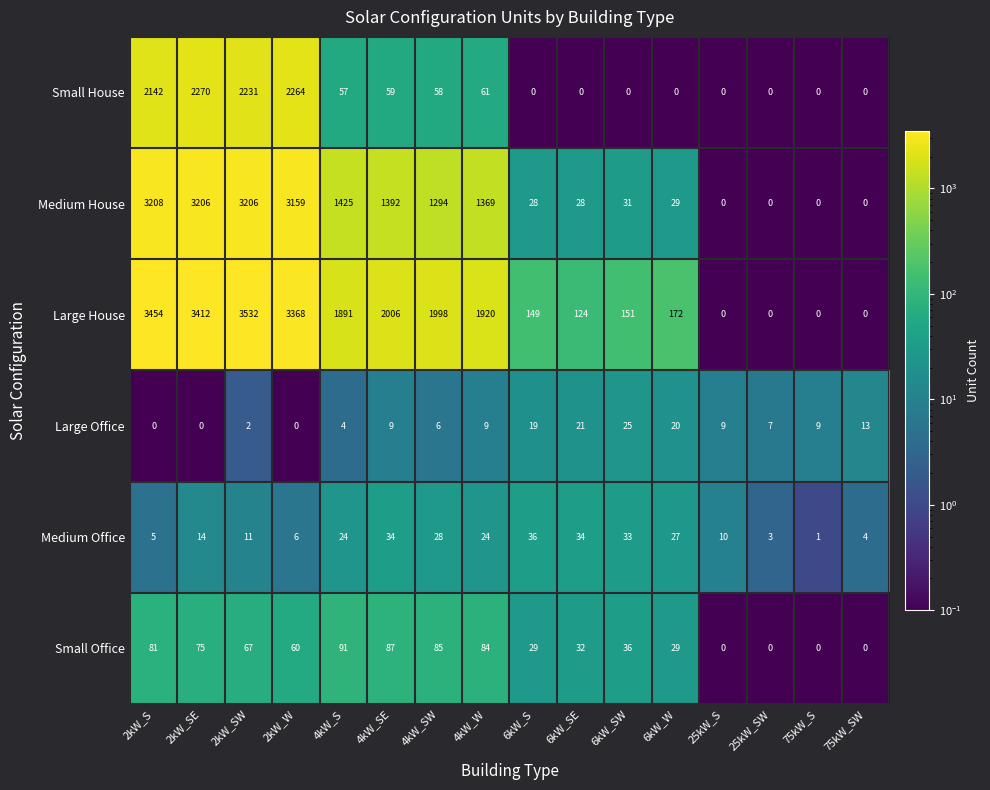

What is the sum of all Small House values?

9142